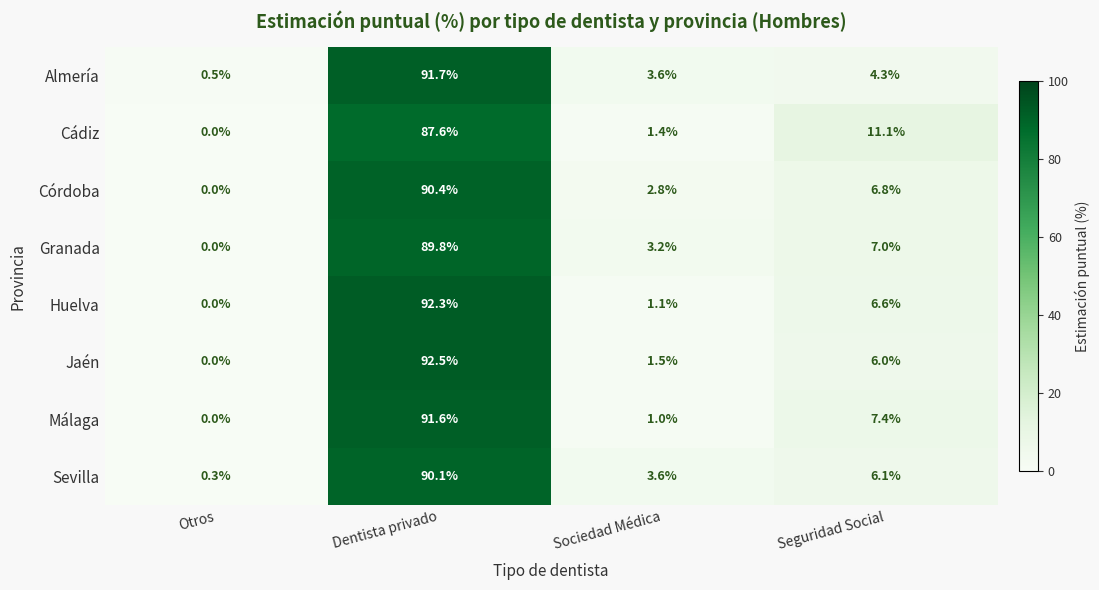

Is it true that Granada equals 7.0 at Seguridad Social?

True